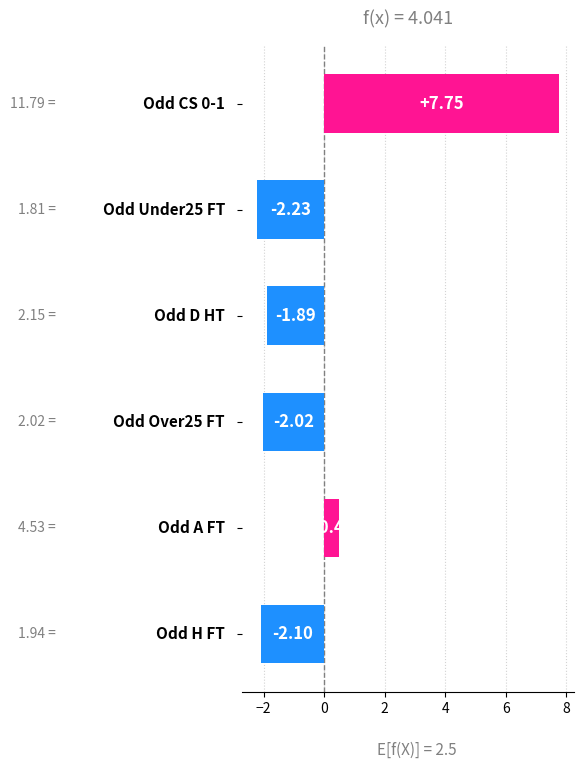

What is the difference between the second highest and second lowest values?

2.6